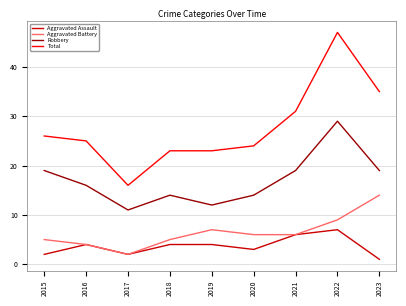

Is this an area chart (filled region under the line)?

No